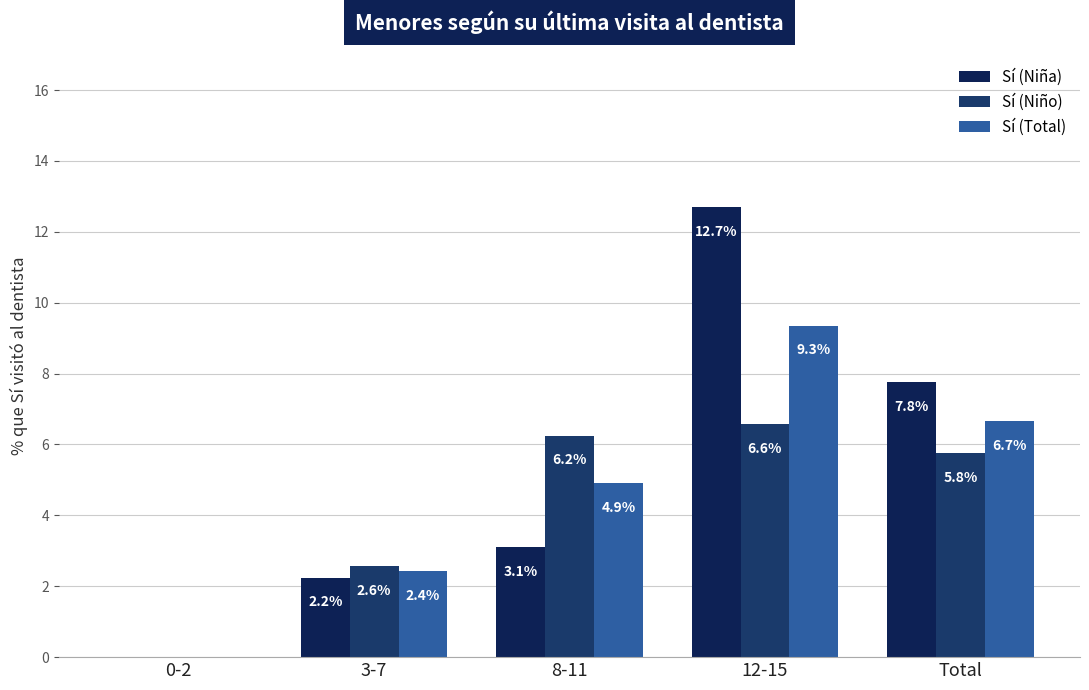

At which category does the chart reach its minimum across all series?

0-2